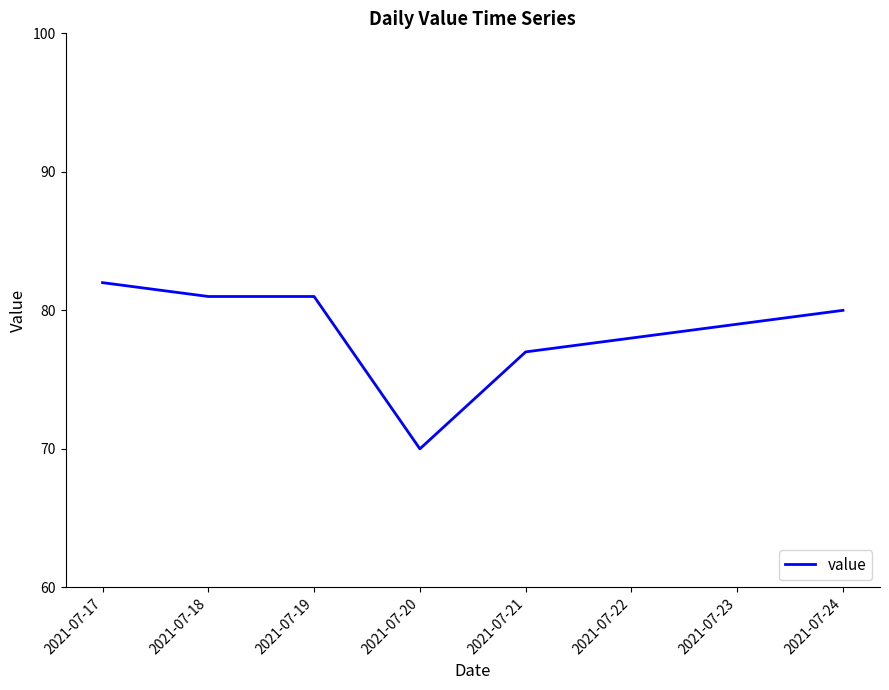

What is the difference between the second highest and minimum values?

11